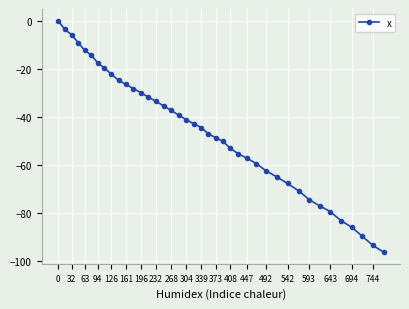

What is the minimum value shown in the chart?

-96.4